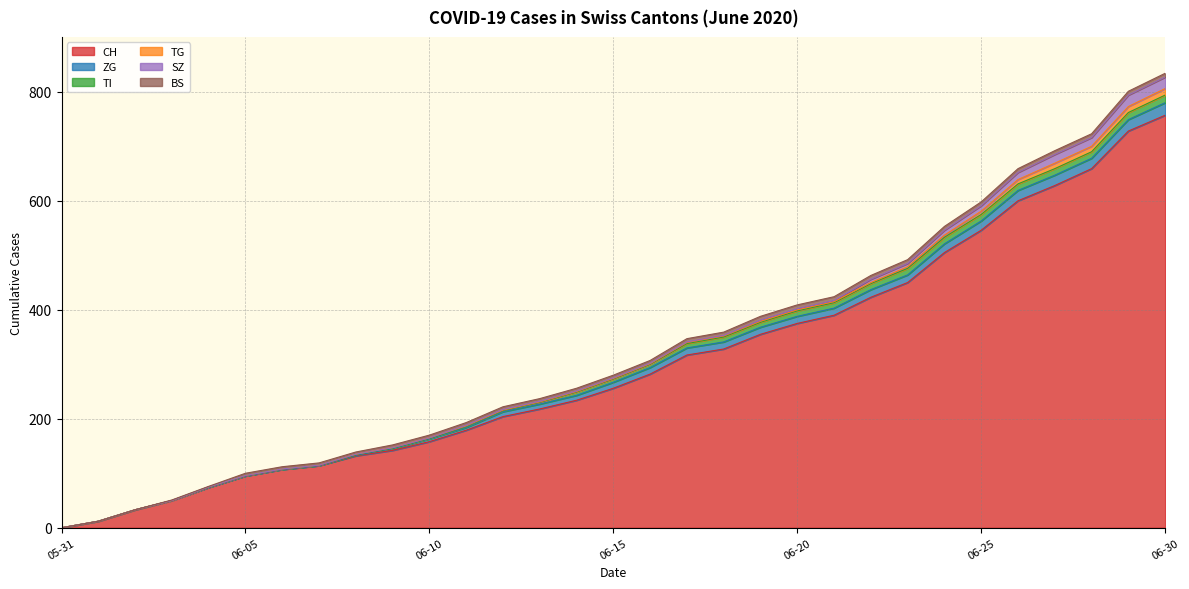

Reading right to left, what are all the values shown in this chart?

CH: 2020-06-30=757	2020-06-29=728	2020-06-28=659	2020-06-27=628	2020-06-26=600	2020-06-25=546	2020-06-24=505	2020-06-23=450	2020-06-22=423	2020-06-21=390	2020-06-20=375	2020-06-19=355	2020-06-18=328	2020-06-17=317	2020-06-16=282	2020-06-15=256	2020-06-14=234	2020-06-13=218	2020-06-12=204	2020-06-11=179	2020-06-10=158	2020-06-09=142	2020-06-08=132	2020-06-07=114	2020-06-06=107	2020-06-05=95	2020-06-04=74	2020-06-03=50	2020-06-02=33	2020-06-01=12	2020-05-31=0
ZG: 2020-06-30=23	2020-06-29=21	2020-06-28=19	2020-06-27=19	2020-06-26=19	2020-06-25=17	2020-06-24=16	2020-06-23=14	2020-06-22=14	2020-06-21=13	2020-06-20=13	2020-06-19=13	2020-06-18=13	2020-06-17=13	2020-06-16=12	2020-06-15=11	2020-06-14=9	2020-06-13=9	2020-06-12=9	2020-06-11=5	2020-06-10=5	2020-06-09=3	2020-06-08=1	2020-06-07=0	2020-06-06=0	2020-06-05=0	2020-06-04=0	2020-06-03=0	2020-06-02=0	2020-06-01=0	2020-05-31=0
TI: 2020-06-30=14	2020-06-29=13	2020-06-28=12	2020-06-27=12	2020-06-26=12	2020-06-25=12	2020-06-24=12	2020-06-23=12	2020-06-22=11	2020-06-21=10	2020-06-20=10	2020-06-19=9	2020-06-18=9	2020-06-17=8	2020-06-16=6	2020-06-15=6	2020-06-14=6	2020-06-13=3	2020-06-12=2	2020-06-11=2	2020-06-10=1	2020-06-09=1	2020-06-08=1	2020-06-07=1	2020-06-06=1	2020-06-05=1	2020-06-04=1	2020-06-03=0	2020-06-02=0	2020-06-01=0	2020-05-31=0
TG: 2020-06-30=12	2020-06-29=11	2020-06-28=10	2020-06-27=10	2020-06-26=8	2020-06-25=6	2020-06-24=4	2020-06-23=3	2020-06-22=2	2020-06-21=2	2020-06-20=2	2020-06-19=2	2020-06-18=2	2020-06-17=2	2020-06-16=1	2020-06-15=1	2020-06-14=1	2020-06-13=1	2020-06-12=1	2020-06-11=1	2020-06-10=1	2020-06-09=1	2020-06-08=1	2020-06-07=0	2020-06-06=0	2020-06-05=0	2020-06-04=0	2020-06-03=0	2020-06-02=0	2020-06-01=0	2020-05-31=0
SZ: 2020-06-30=21	2020-06-29=21	2020-06-28=16	2020-06-27=16	2020-06-26=13	2020-06-25=10	2020-06-24=9	2020-06-23=6	2020-06-22=6	2020-06-21=2	2020-06-20=2	2020-06-19=2	2020-06-18=1	2020-06-17=1	2020-06-16=1	2020-06-15=1	2020-06-14=1	2020-06-13=1	2020-06-12=1	2020-06-11=1	2020-06-10=0	2020-06-09=0	2020-06-08=0	2020-06-07=0	2020-06-06=0	2020-06-05=0	2020-06-04=0	2020-06-03=0	2020-06-02=0	2020-06-01=0	2020-05-31=0
BS: 2020-06-30=7	2020-06-29=7	2020-06-28=7	2020-06-27=7	2020-06-26=7	2020-06-25=7	2020-06-24=7	2020-06-23=7	2020-06-22=7	2020-06-21=7	2020-06-20=7	2020-06-19=7	2020-06-18=6	2020-06-17=6	2020-06-16=5	2020-06-15=5	2020-06-14=5	2020-06-13=5	2020-06-12=5	2020-06-11=5	2020-06-10=5	2020-06-09=5	2020-06-08=4	2020-06-07=4	2020-06-06=4	2020-06-05=4	2020-06-04=1	2020-06-03=1	2020-06-02=0	2020-06-01=0	2020-05-31=0